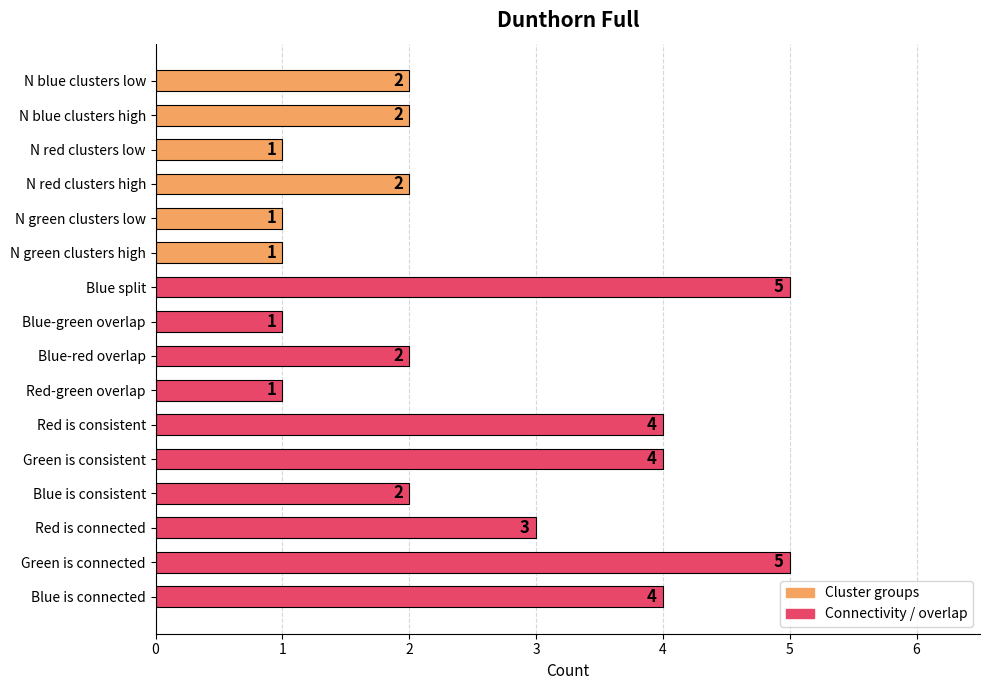

At which label is the value closest to 3?

Red is connected